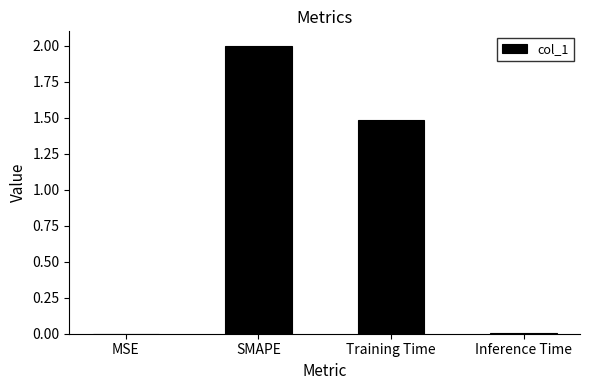

Is it true that the value at SMAPE is 2.0?

True